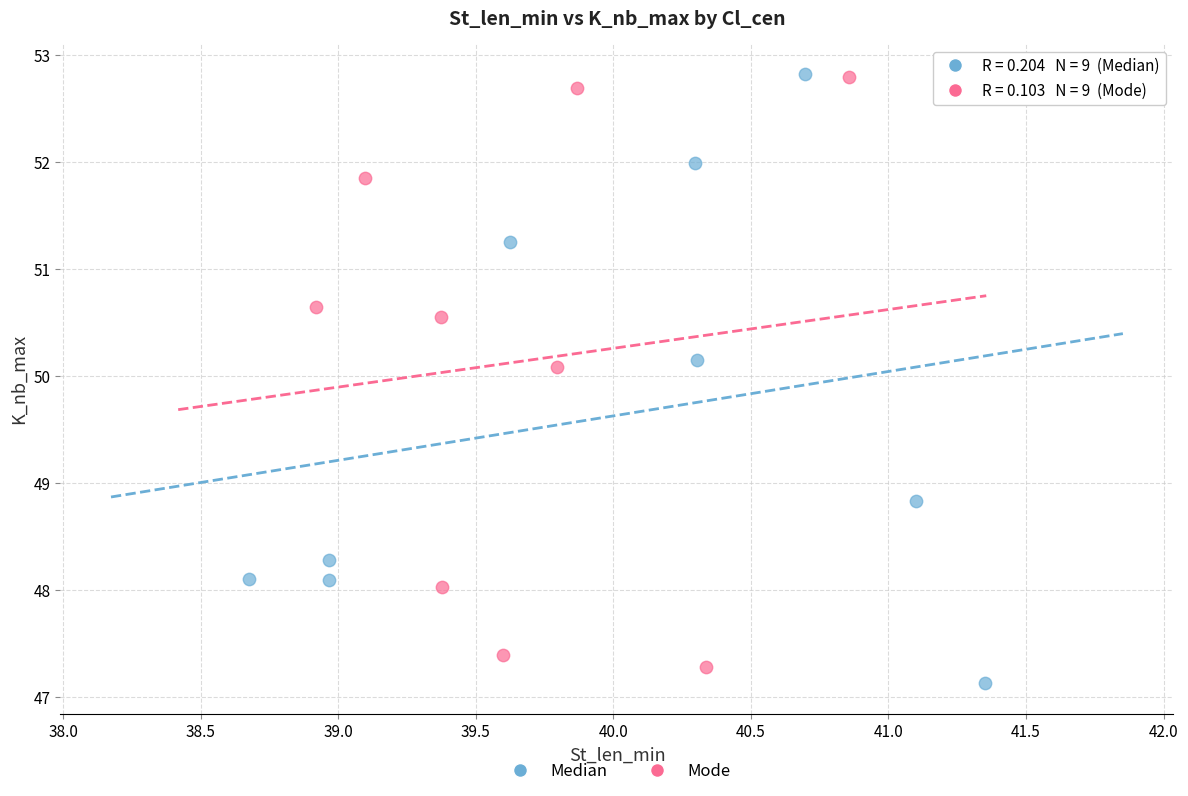

What are all the series names shown in the legend?

Median, Mode